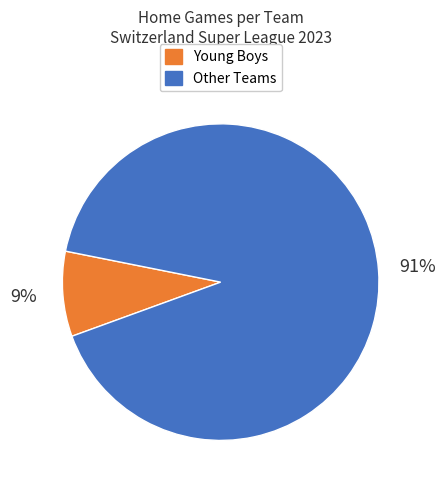

To the nearest percent, what is the average slice percentage?

50%